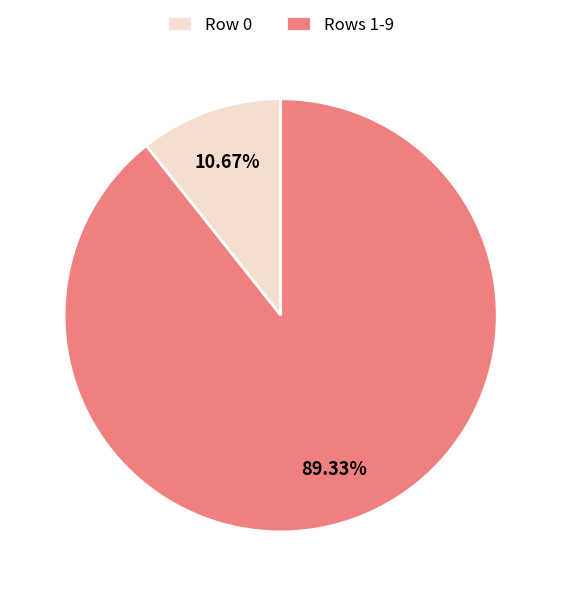

Is the sum of Row 0 and Rows 1-9 greater than half?

Yes